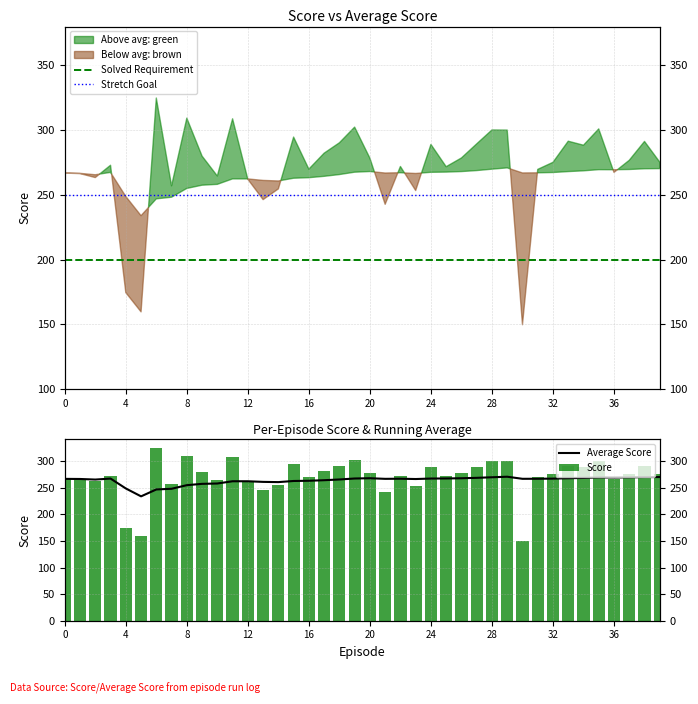

Which has a higher value, 31 or 23?

31